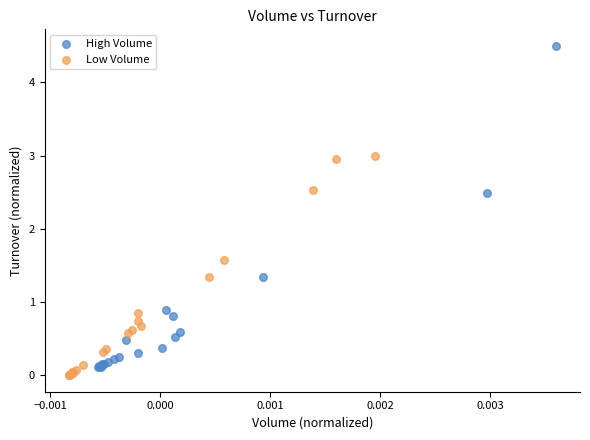

Which series reaches the maximum Y coordinate?

High Volume